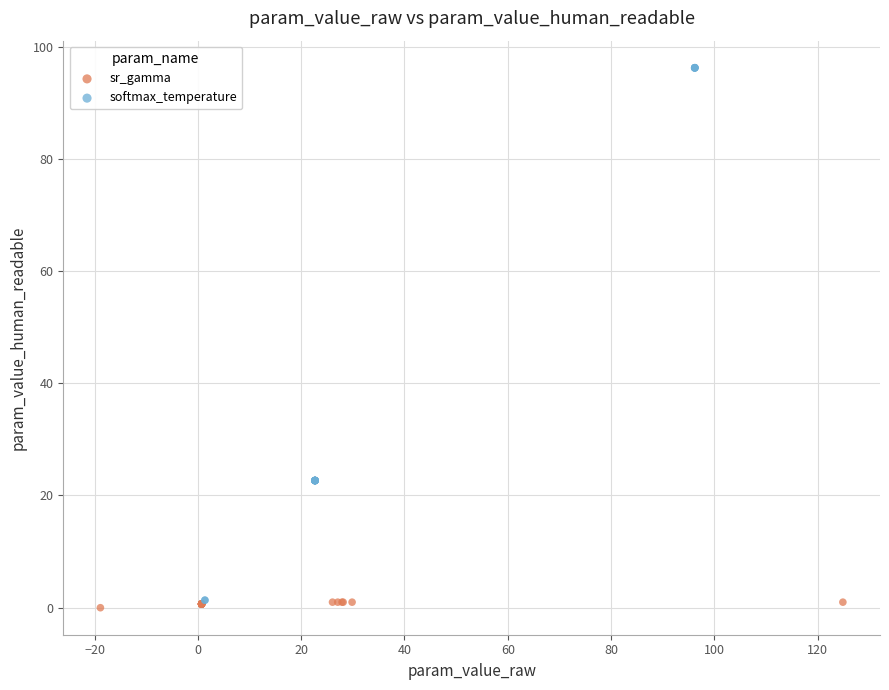

Which series has the largest Y range (max minus min)?

softmax_temperature